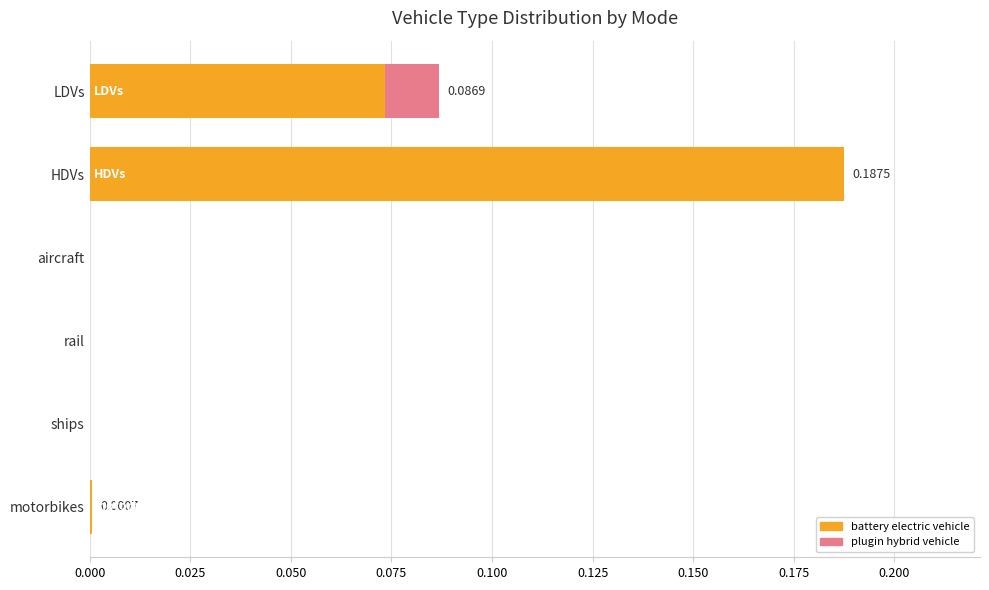

How many data points does each series have?

6